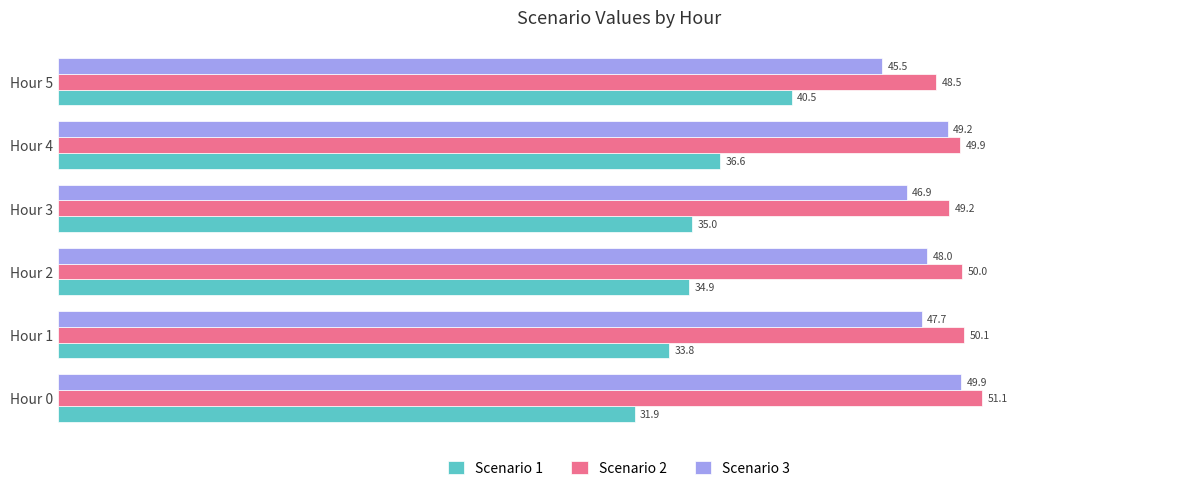

What are all the series names shown in the legend?

Scenario 1, Scenario 2, Scenario 3